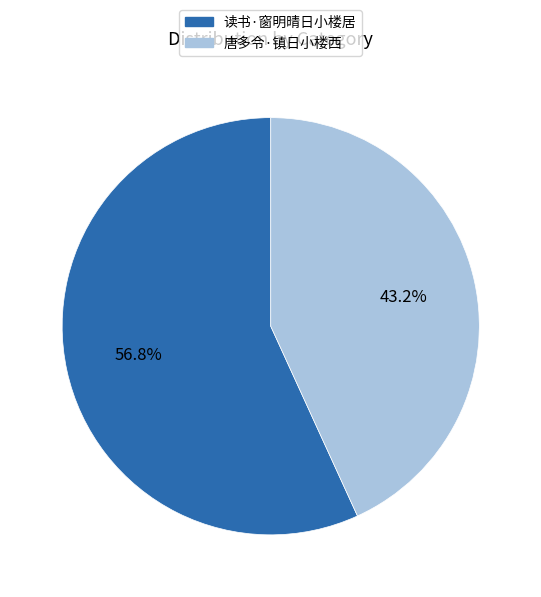

To the nearest percent, what percentage of the pie is 唐多令·镇日小楼西?

43%